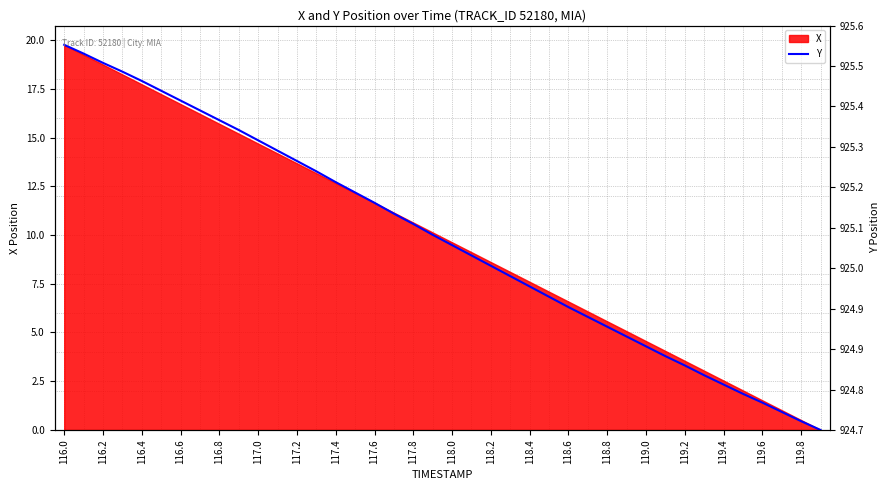

Which has a higher value, 117.4 or 21?

117.4